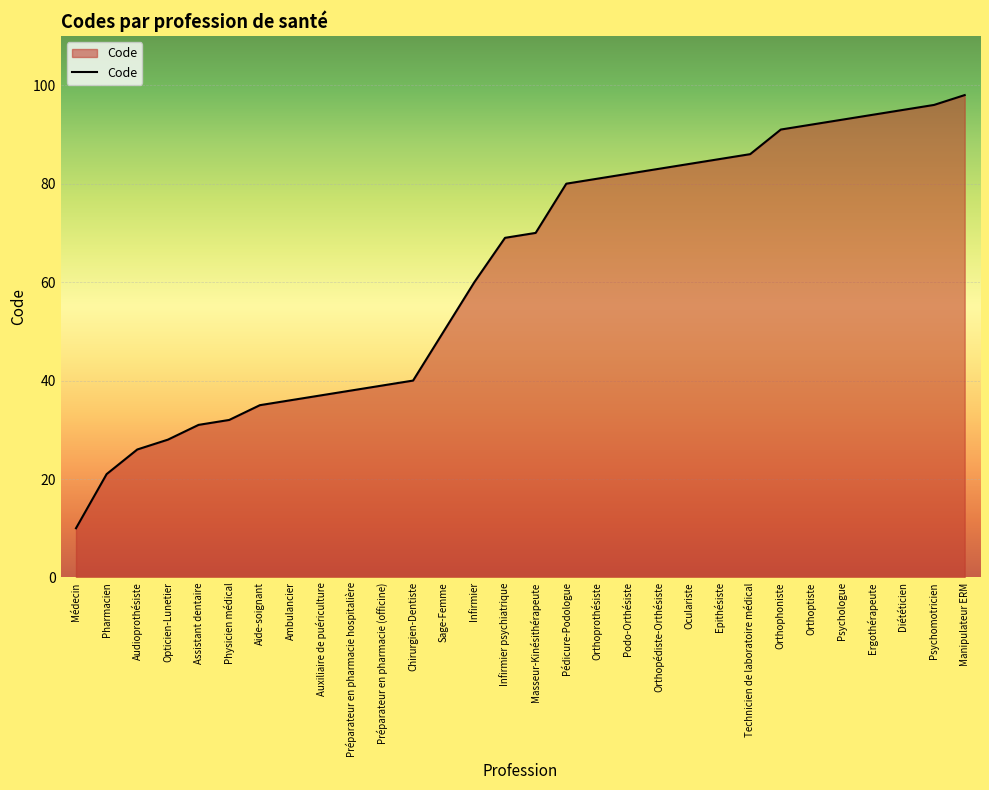

How many lines are shown in the chart?

1